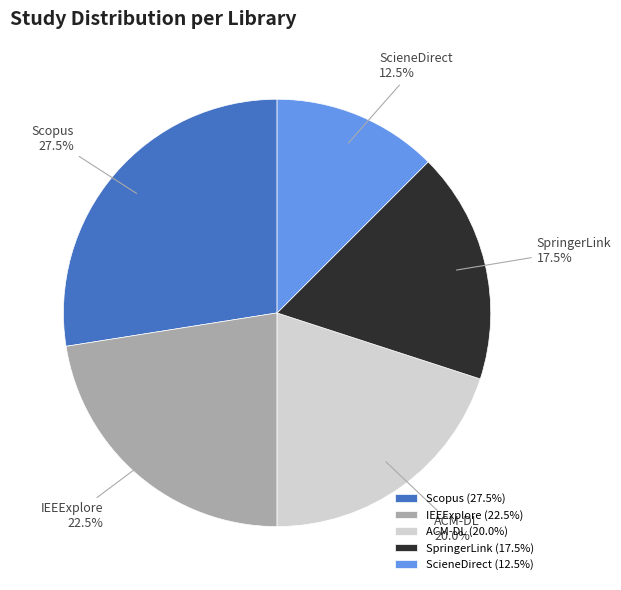

Does SpringerLink account for over 50% of the chart?

No